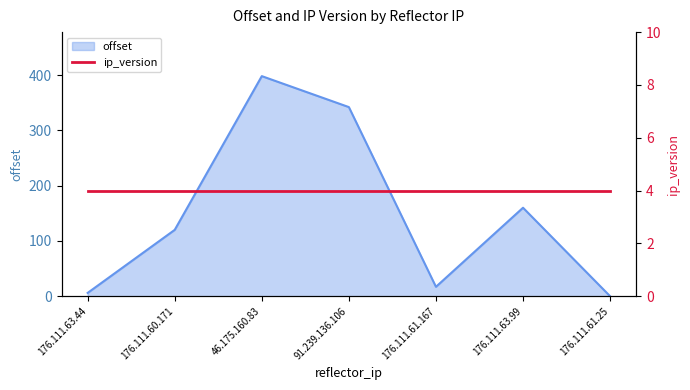

How many lines are shown in the chart?

1